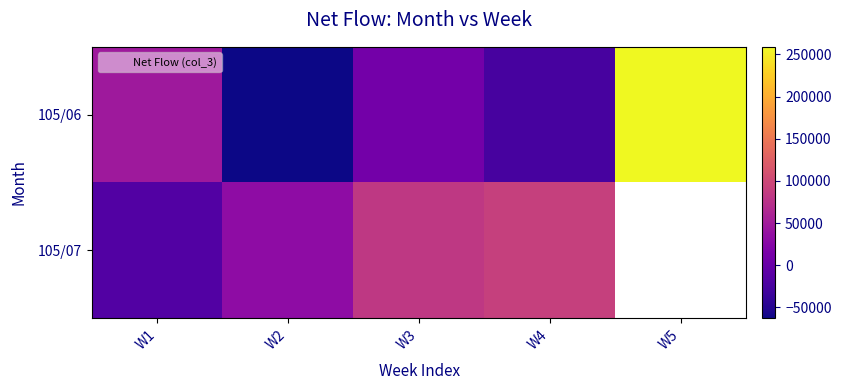

Which series changed the most between W2 and W4?

105/07